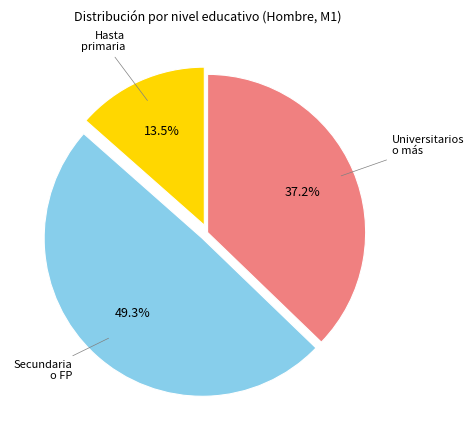

What is the largest slice in the pie chart?

Secundaria o FP